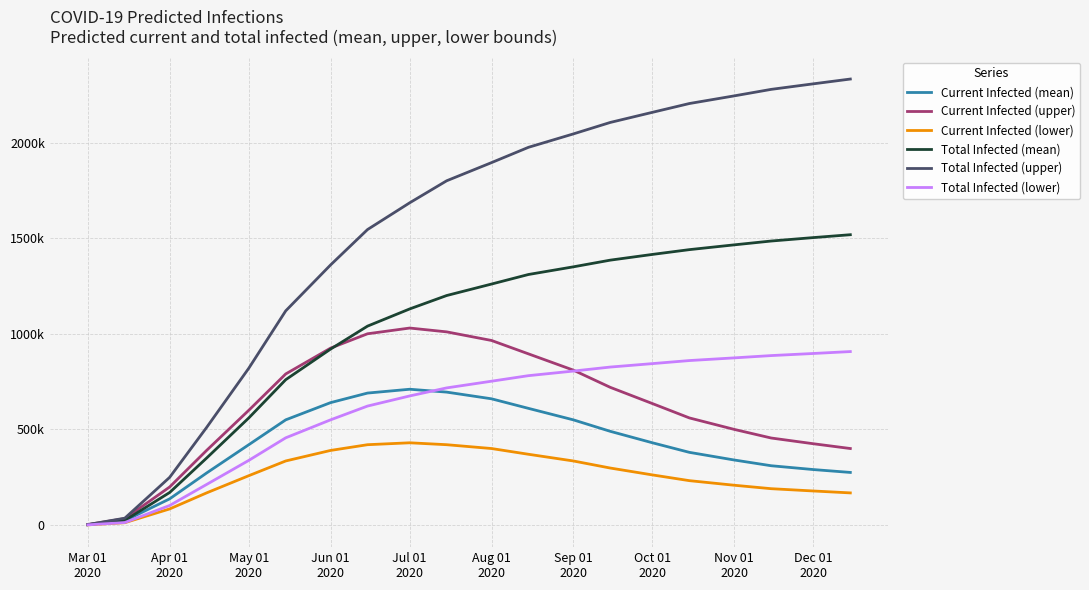

What are all the series names shown in the legend?

Current Infected (mean), Current Infected (upper), Current Infected (lower), Total Infected (mean), Total Infected (upper), Total Infected (lower)